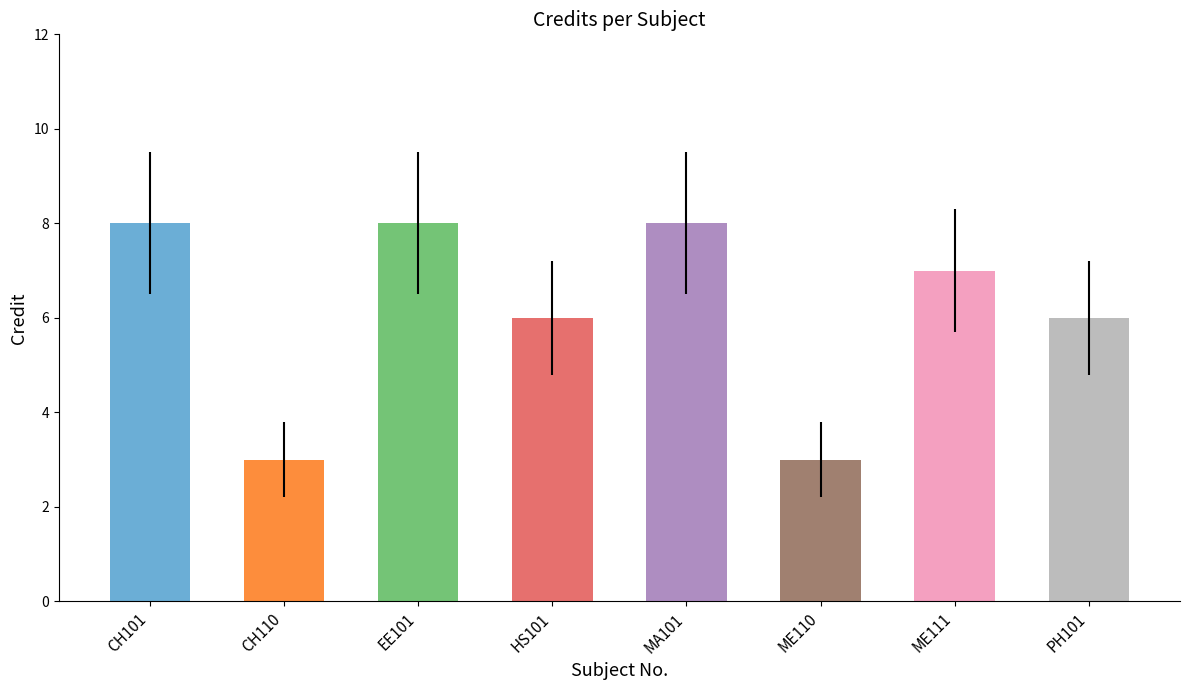

What is the change in value from ME110 to ME111?

+4